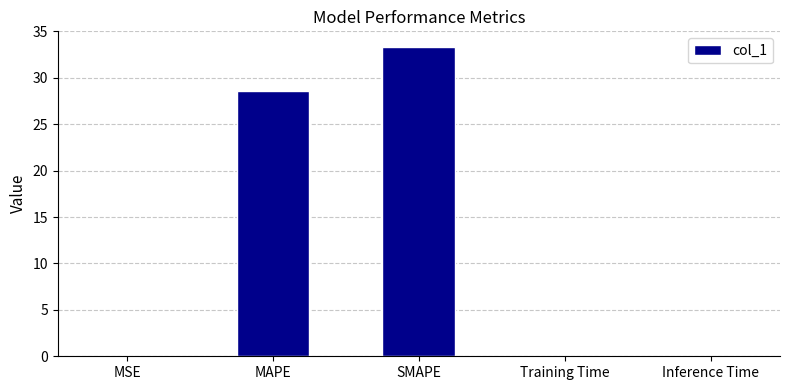

Which category has the highest value across all series?

SMAPE